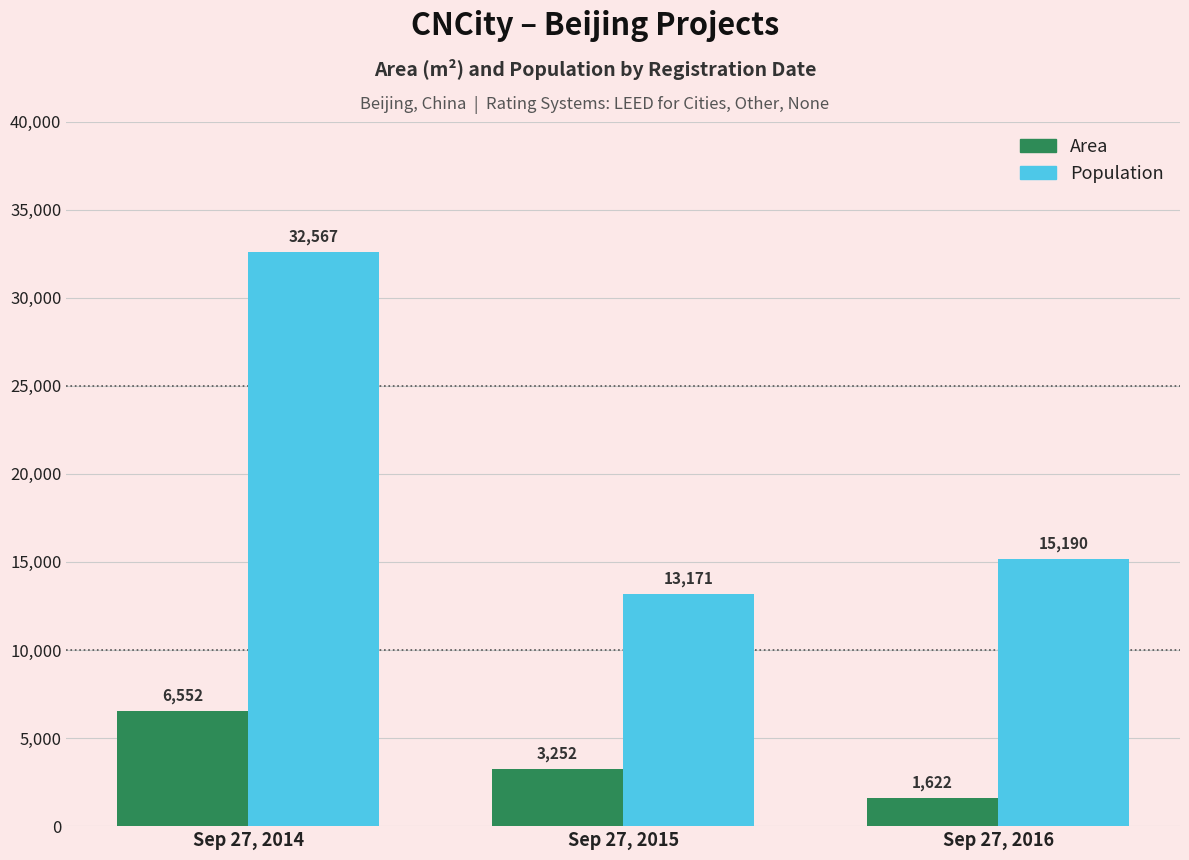

What is the sum of all Area values?

11426